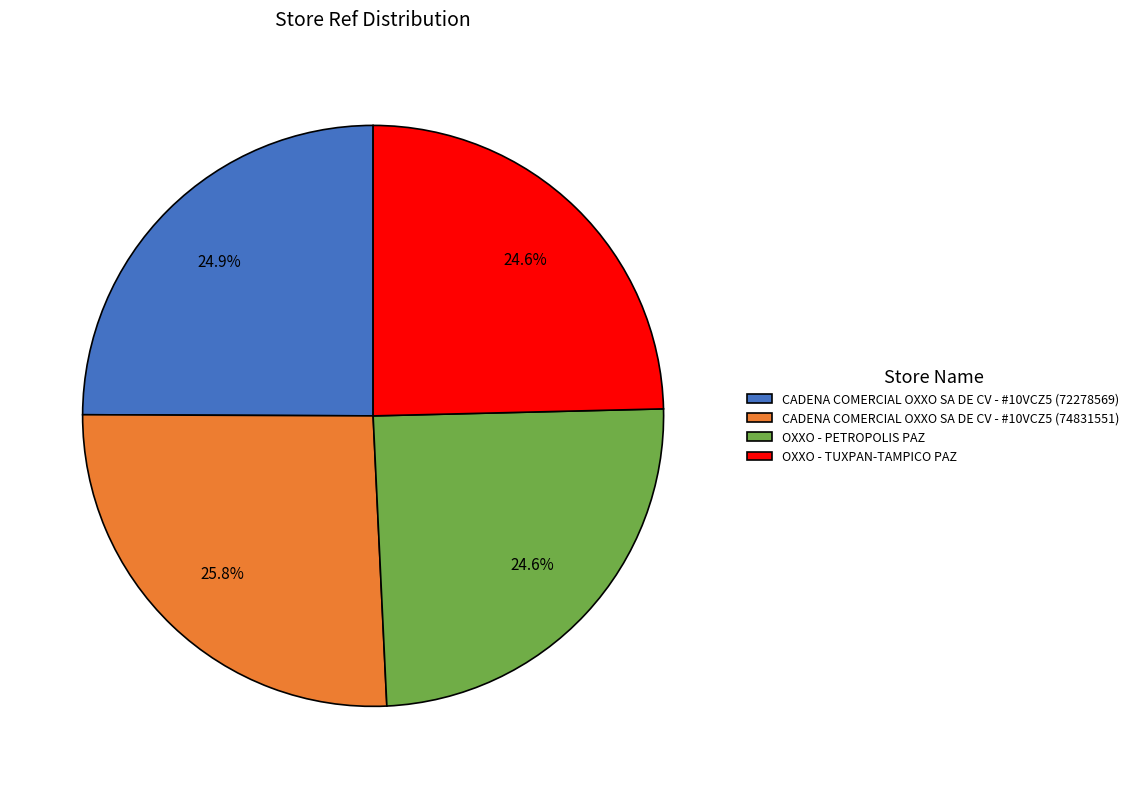

How many slices are in this pie chart?

4